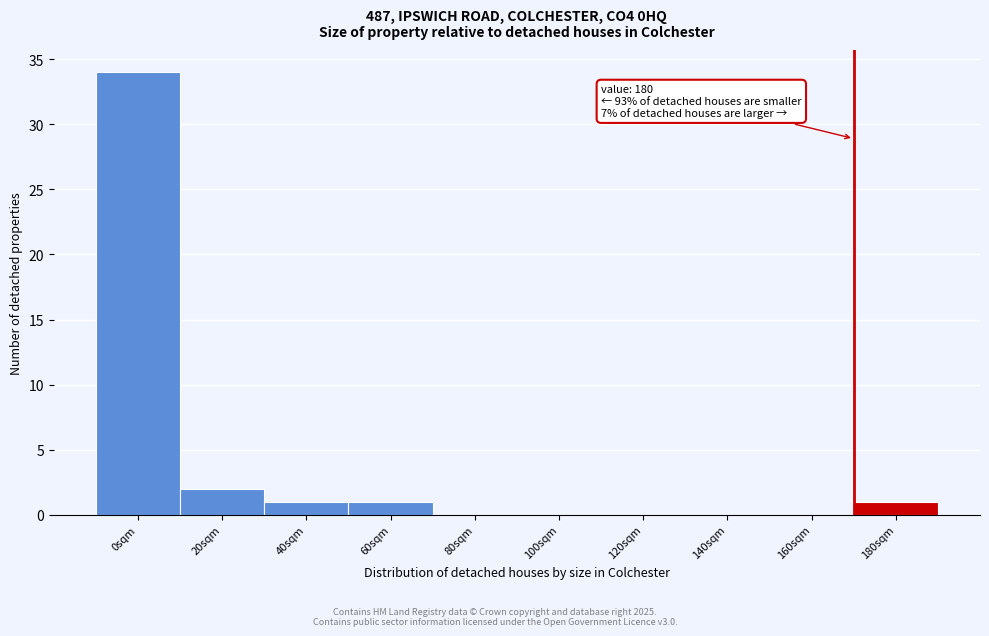

Reading right to left, list all the values displayed in this chart.

180sqm=1	160sqm=0	140sqm=0	120sqm=0	100sqm=0	80sqm=0	60sqm=1	40sqm=1	20sqm=2	0sqm=34